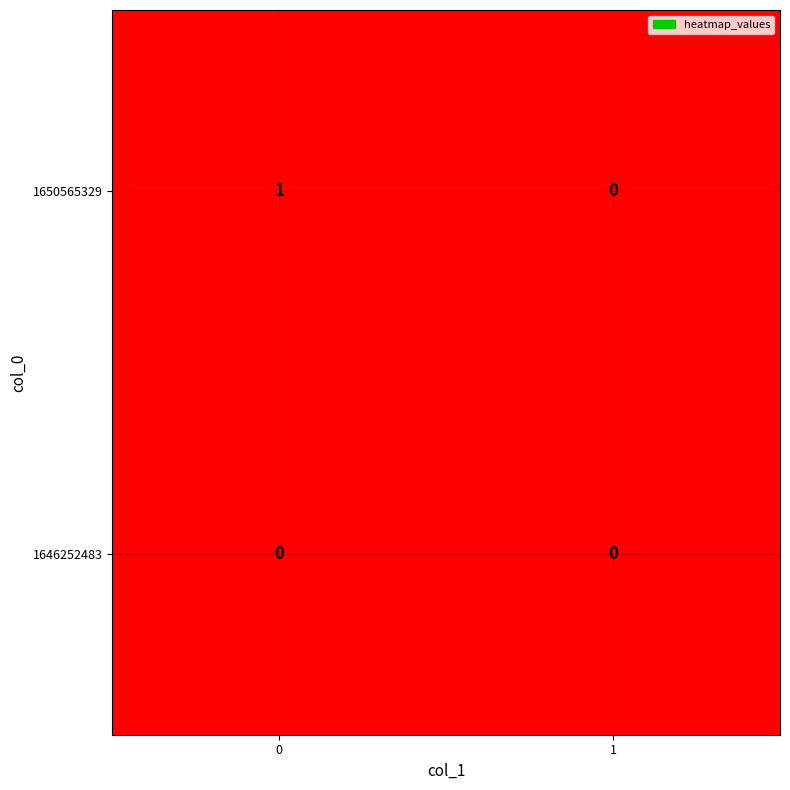

Count the number of categories in the chart.

2